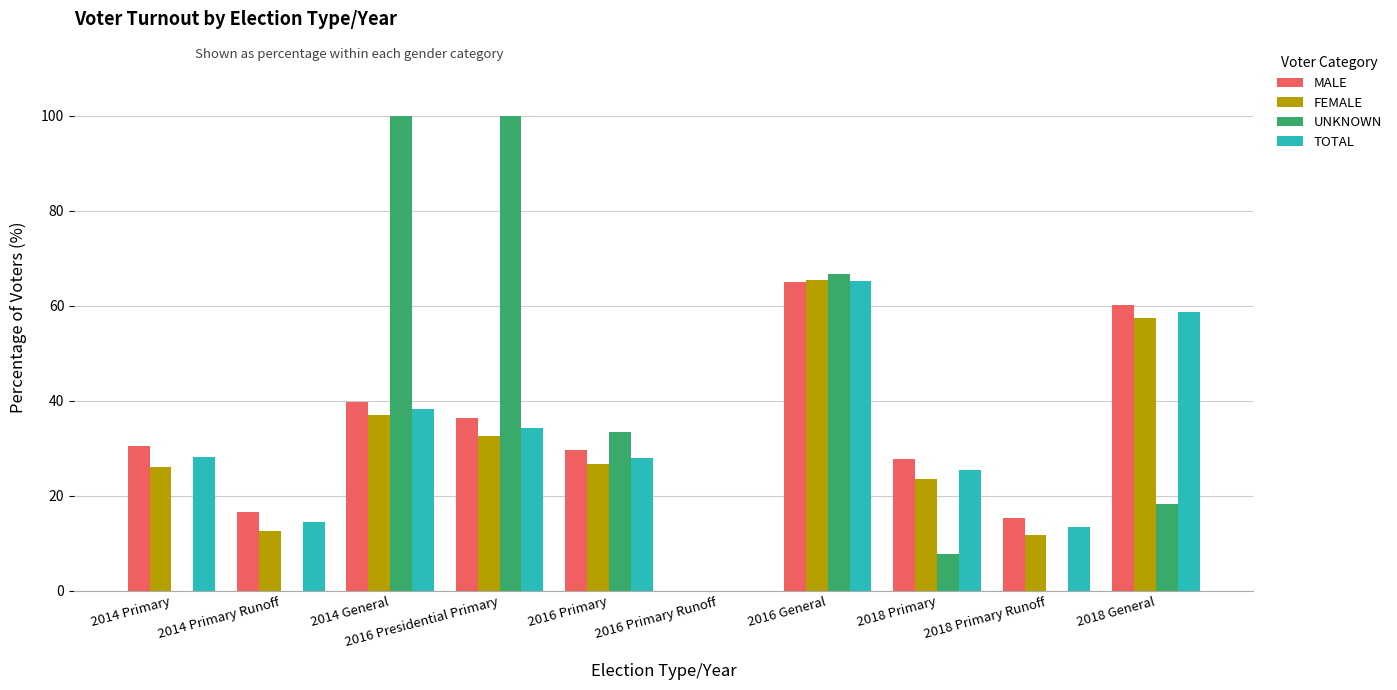

The MALE series shows 16.6 at 2014 Primary Runoff. True or false?

True